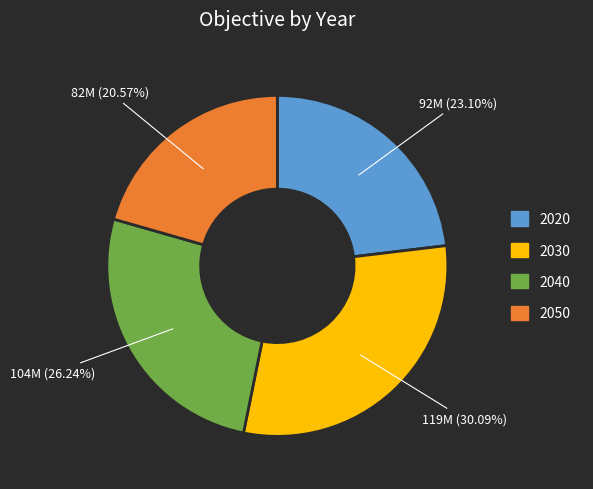

Between 2030 and 2020, which is larger?

2030